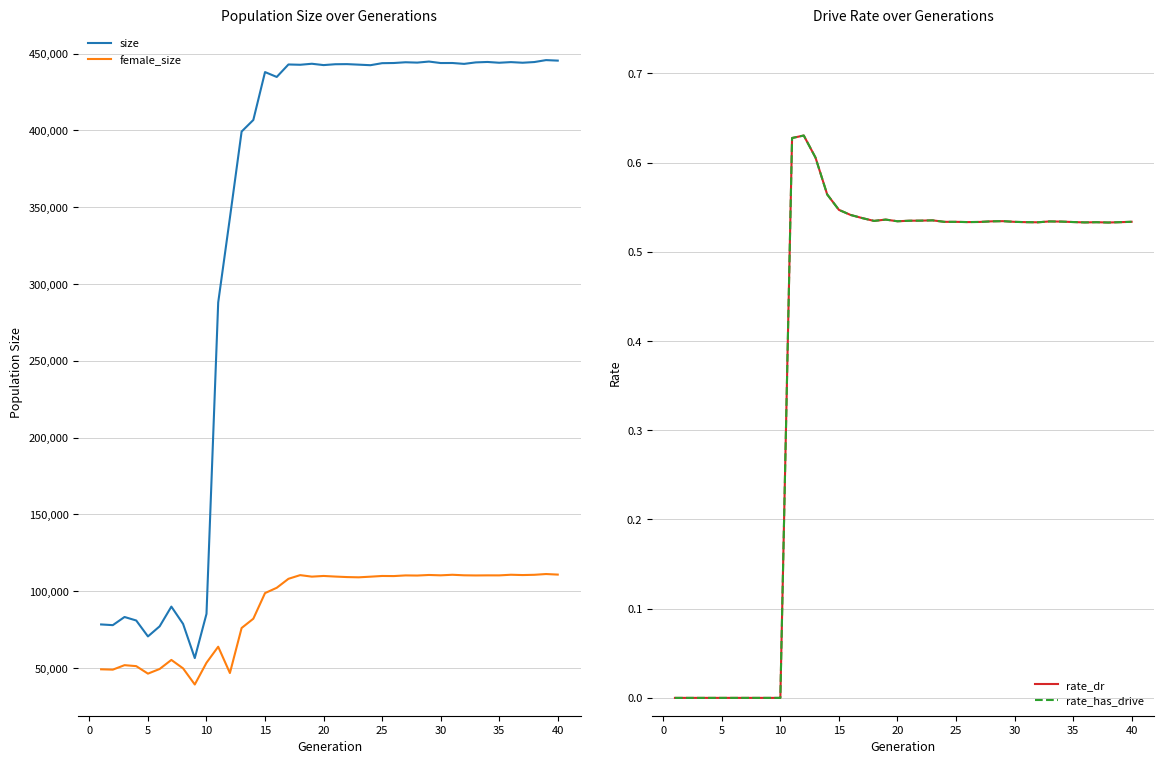

True or false: female_size and size cross at least once.

False